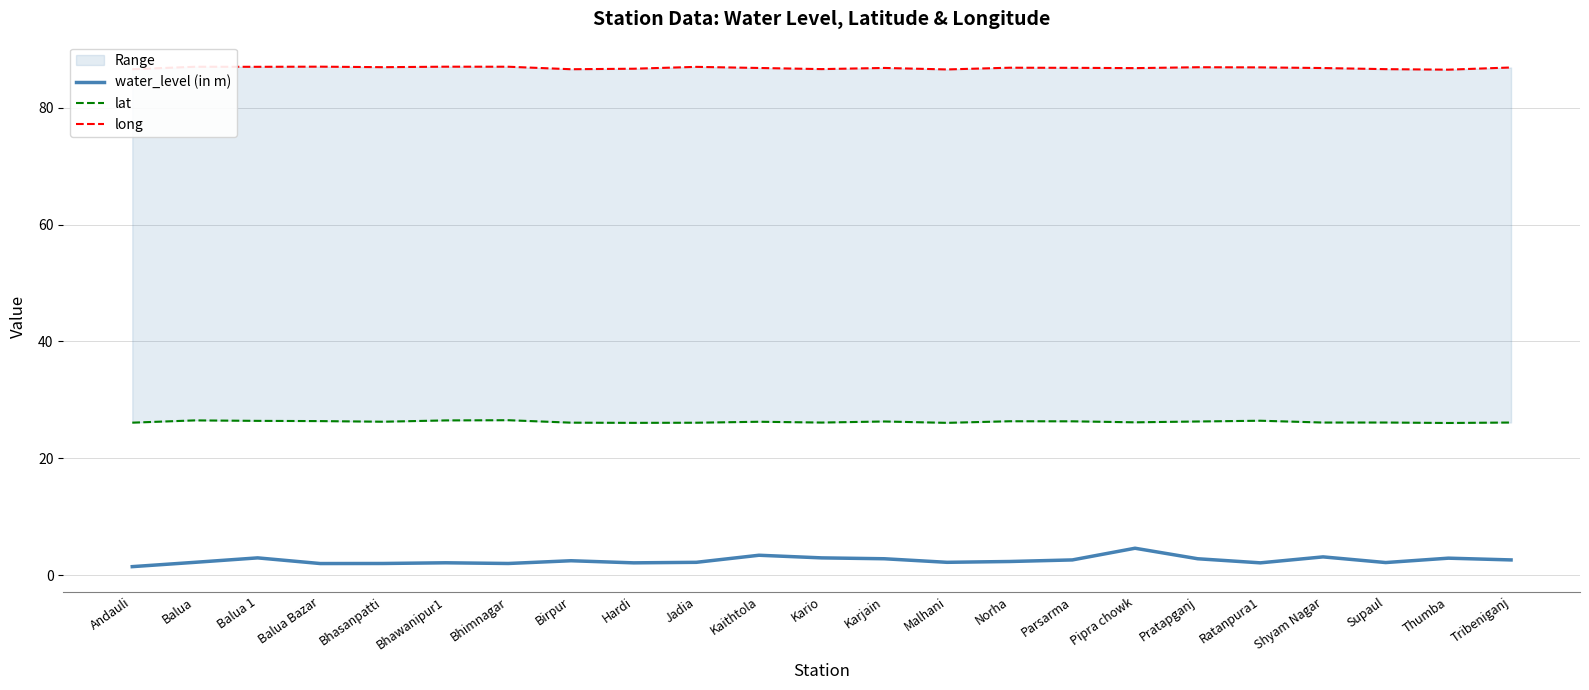

Reading left to right, transcribe all the data shown in this chart.

water_level (in m): Andauli=1.4	Balua=2.2	Balua 1=3.0	Balua Bazar=2.0	Bhasanpatti=2.0	Bhawanipur1=2.1	Bhimnagar=2.0	Birpur=2.5	Hardi=2.1	Jadia=2.2	Kaithtola=3.4	Kario=3.0	Karjain=2.8	Malhani=2.2	Norha=2.3	Parsarma=2.6	Pipra chowk=4.6	Pratapganj=2.8	Ratanpura1=2.1	Shyam Nagar=3.1	Supaul=2.1	Thumba=2.9	Tribeniganj=2.6
lat: Andauli=26.1	Balua=26.5	Balua 1=26.4	Balua Bazar=26.4	Bhasanpatti=26.3	Bhawanipur1=26.5	Bhimnagar=26.5	Birpur=26.1	Hardi=26.1	Jadia=26.1	Kaithtola=26.3	Kario=26.1	Karjain=26.3	Malhani=26.1	Norha=26.3	Parsarma=26.3	Pipra chowk=26.2	Pratapganj=26.3	Ratanpura1=26.4	Shyam Nagar=26.1	Supaul=26.1	Thumba=26.0	Tribeniganj=26.1
long: Andauli=86.6	Balua=87.0	Balua 1=87.0	Balua Bazar=87.0	Bhasanpatti=87.0	Bhawanipur1=87.0	Bhimnagar=87.0	Birpur=86.6	Hardi=86.7	Jadia=87.0	Kaithtola=86.8	Kario=86.6	Karjain=86.8	Malhani=86.6	Norha=86.9	Parsarma=86.8	Pipra chowk=86.8	Pratapganj=86.9	Ratanpura1=86.9	Shyam Nagar=86.8	Supaul=86.6	Thumba=86.5	Tribeniganj=86.9